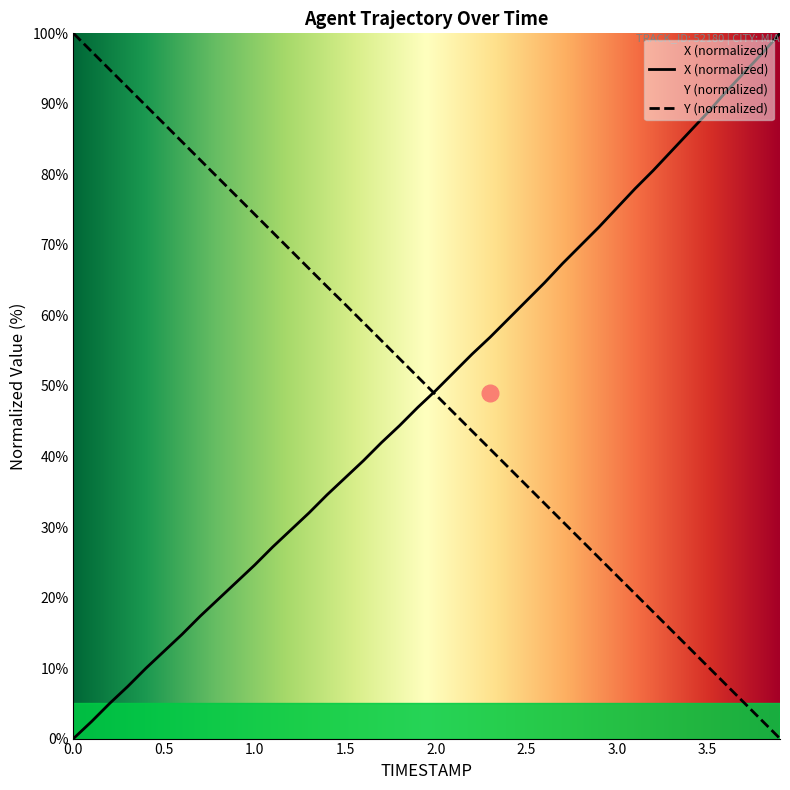

Reading right to left, what are all the values shown in this chart?

X: 3.9=100.0	3.8=97.1	3.7=94.4	3.6=91.6	3.5=88.7	3.4=86.0	3.3=83.3	3.2=80.5	3.1=78.0	3.0=75.2	2.9=72.5	2.8=69.9	2.7=67.4	2.6=64.6	2.5=62.1	2.4=59.5	2.3=56.9	2.2=54.5	2.1=51.9	2.0=49.4	1.9=46.9	1.8=44.4	1.7=42.0	1.6=39.4	1.5=37.0	1.4=34.6	1.3=32.0	1.2=29.6	1.1=27.2	1.0=24.6	0.9=22.2	0.8=19.8	0.7=17.4	0.6=14.8	0.5=12.4	0.4=10.0	0.3=7.4	0.2=5.0	0.1=2.4	0.0=0.0
Y: 3.9=0.0	3.8=2.6	3.7=5.1	3.6=7.7	3.5=10.3	3.4=12.8	3.3=15.4	3.2=18.0	3.1=20.5	3.0=23.1	2.9=25.7	2.8=28.2	2.7=30.8	2.6=33.3	2.5=35.9	2.4=38.5	2.3=41.0	2.2=43.6	2.1=46.2	2.0=48.7	1.9=51.3	1.8=53.9	1.7=56.4	1.6=59.0	1.5=61.6	1.4=64.1	1.3=66.7	1.2=69.2	1.1=71.8	1.0=74.3	0.9=76.9	0.8=79.5	0.7=82.0	0.6=84.6	0.5=87.2	0.4=89.7	0.3=92.3	0.2=94.9	0.1=97.4	0.0=100.0